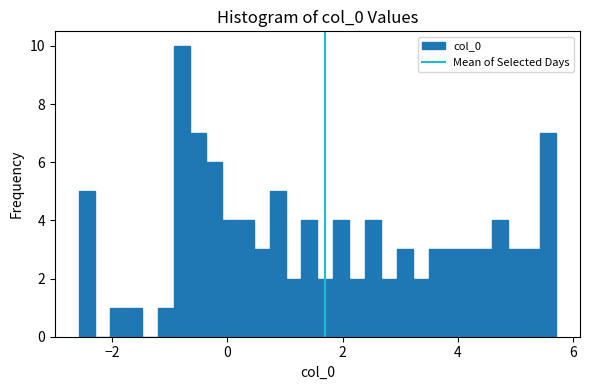

Read against the x-axis, roughly where is the centre of the tallest bar?

-0.8